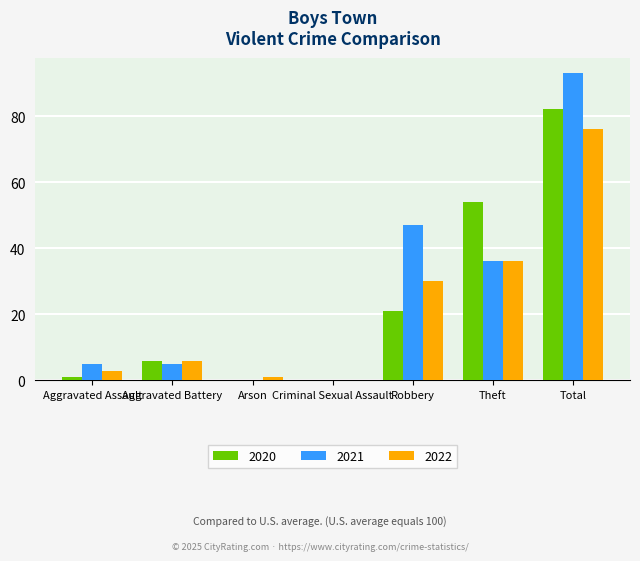

At which label is 2022 closest to 38?

Theft